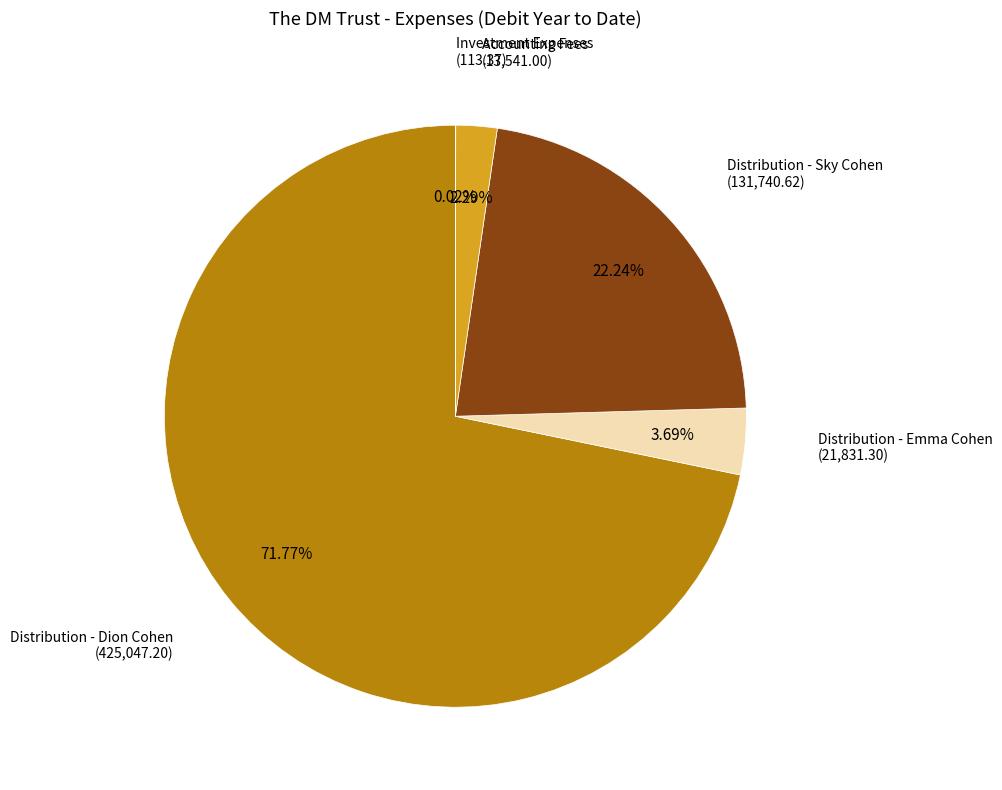

Rank the categories by value from lowest to highest.

Investment Expenses, Accounting Fees, Distribution of Profit - Emma Cohen, Distribution of Profit - Sky Cohen, Distribution of Profit - Dion Cohen